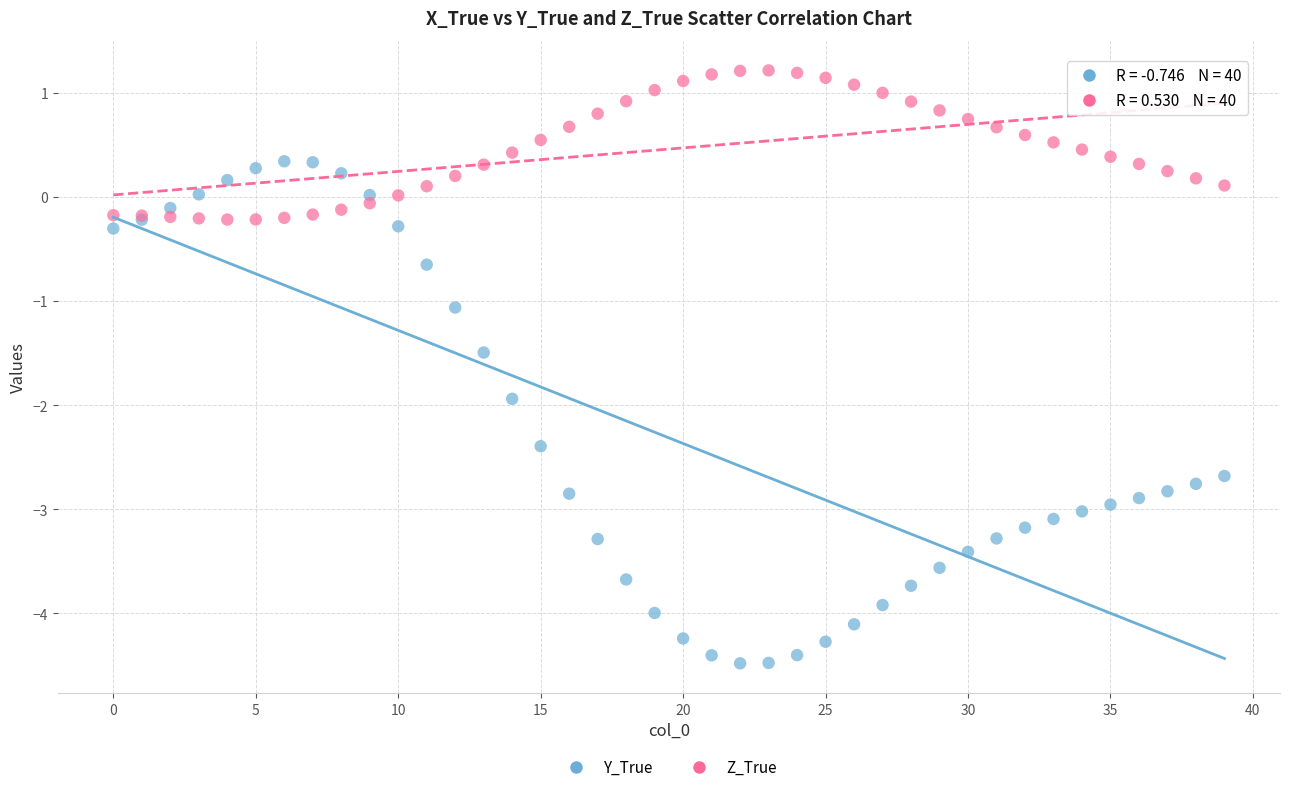

Which series has the largest Y range (max minus min)?

Y_True